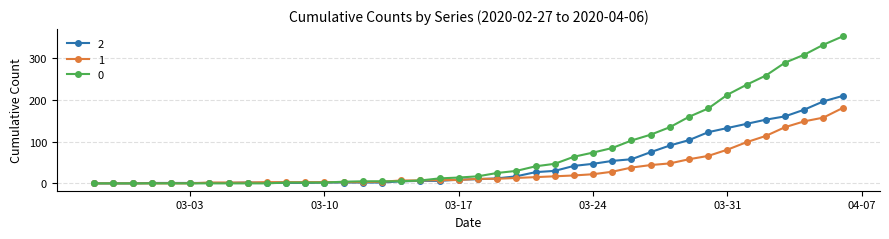

What is the maximum value shown in the chart?

353